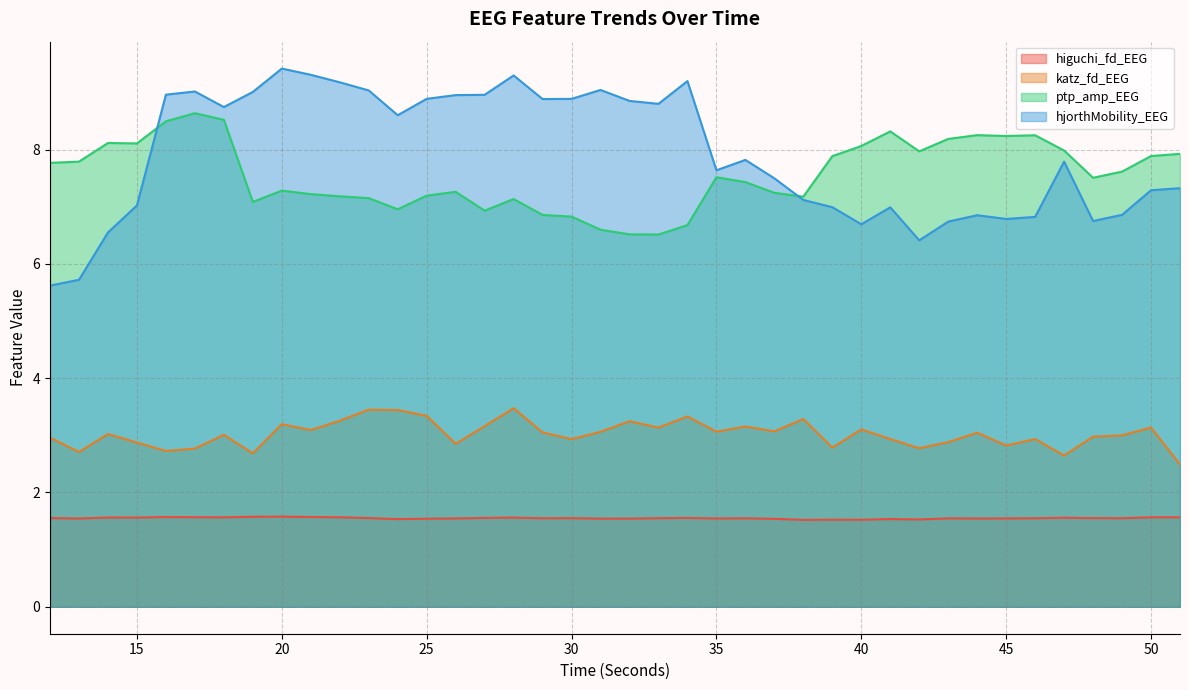

What are all the series names shown in the legend?

higuchi_fd_EEG, katz_fd_EEG, ptp_amp_EEG, hjorthMobility_EEG